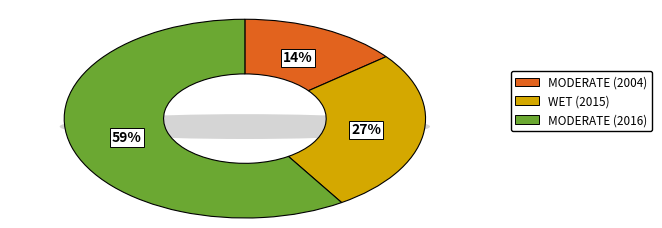

How many segments does this pie chart have?

3